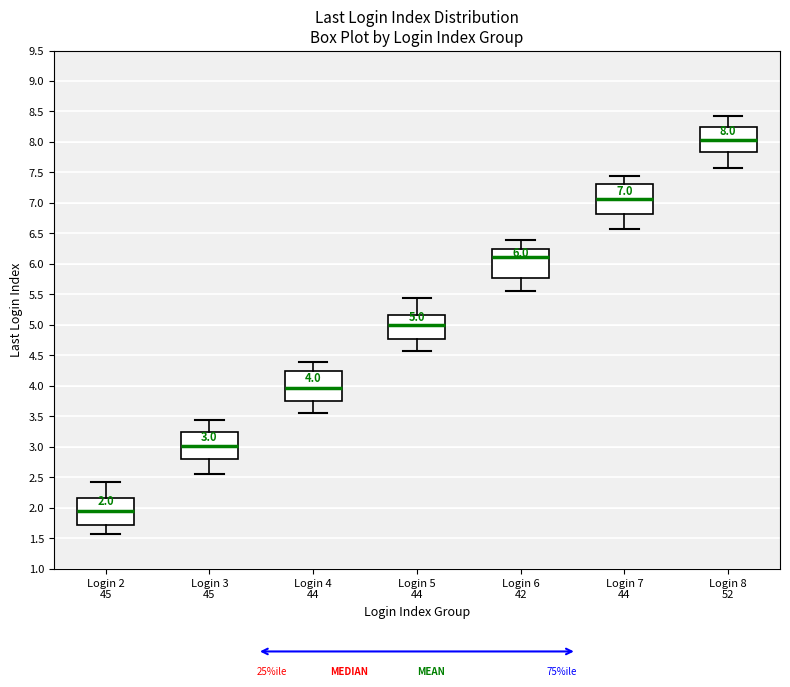

Which box has the lowest median line?

Login 2 45